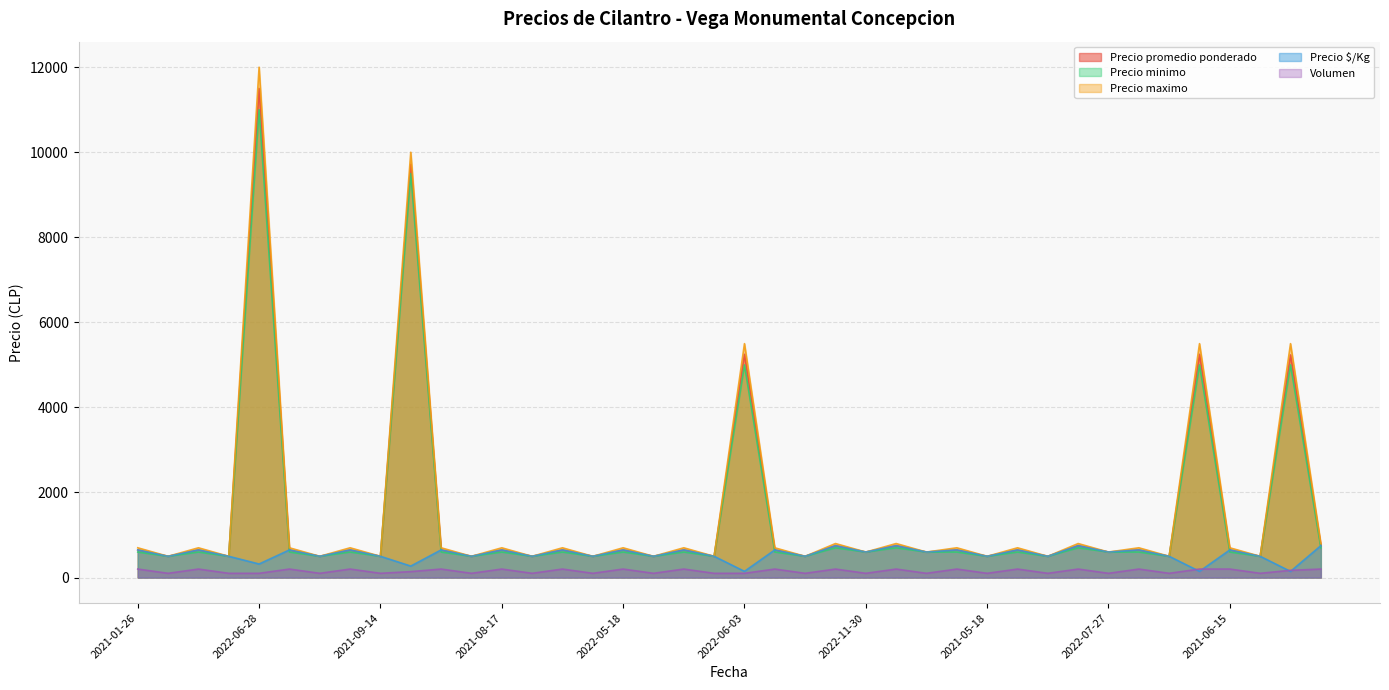

True or false: Precio minimo and Volumen cross at least once.

False